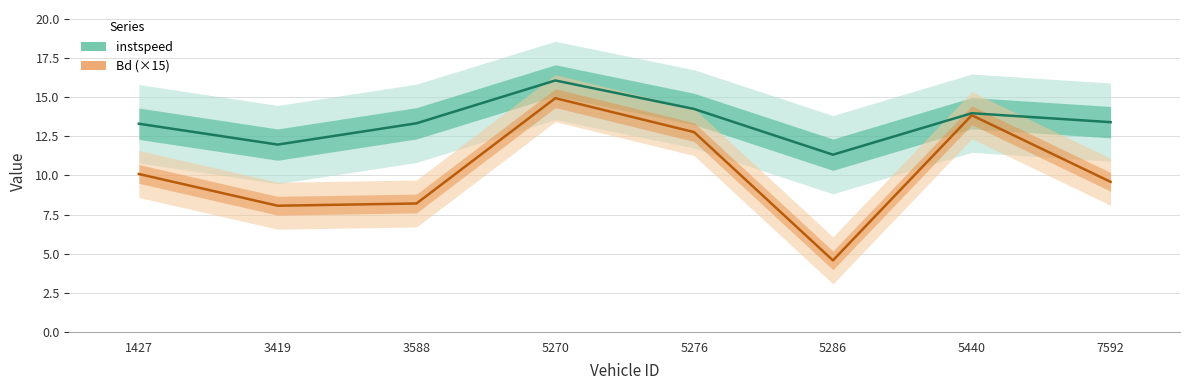

At how many categories does at least one series exceed 12?

6